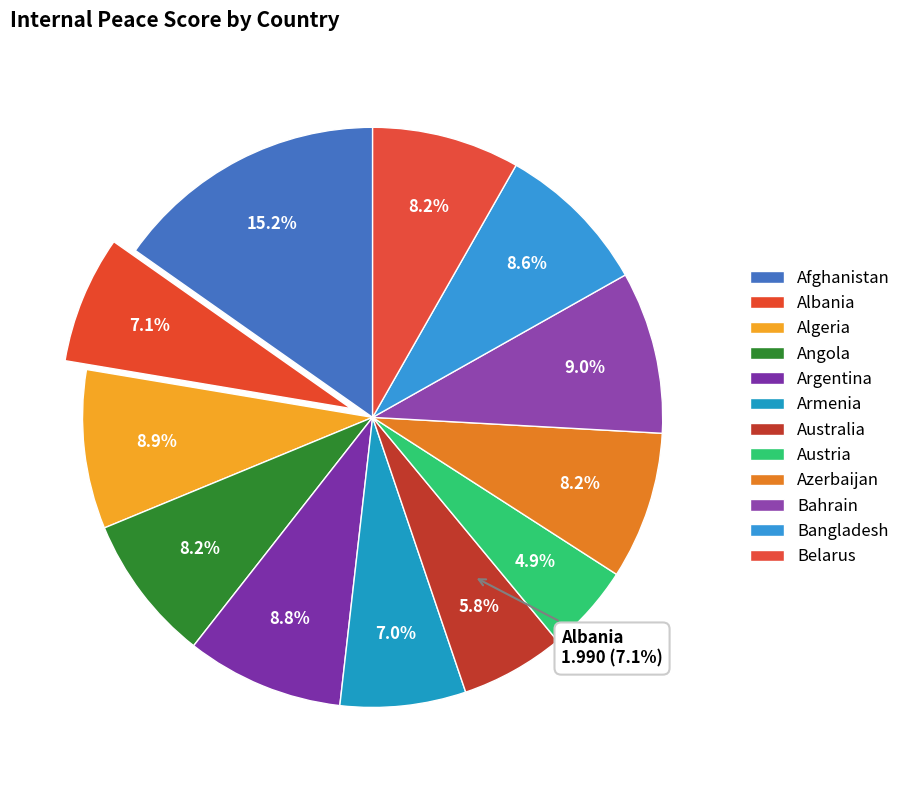

The Azerbaijan slice represents 17% of the pie. True or false?

False